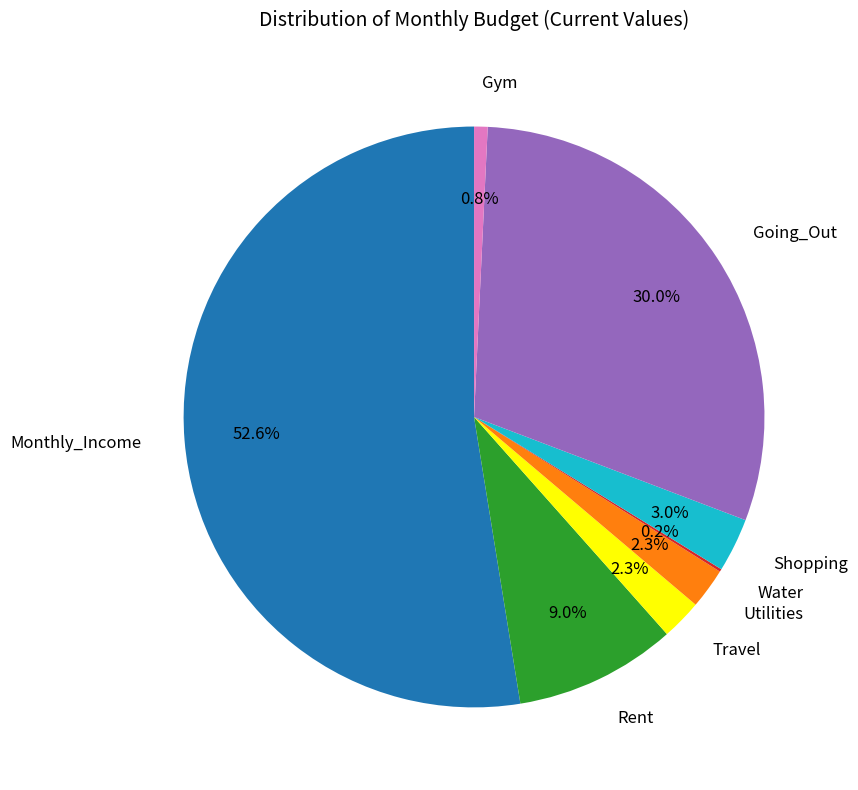

To the nearest percent, what is the combined percentage of Gym and Utilities?

3%